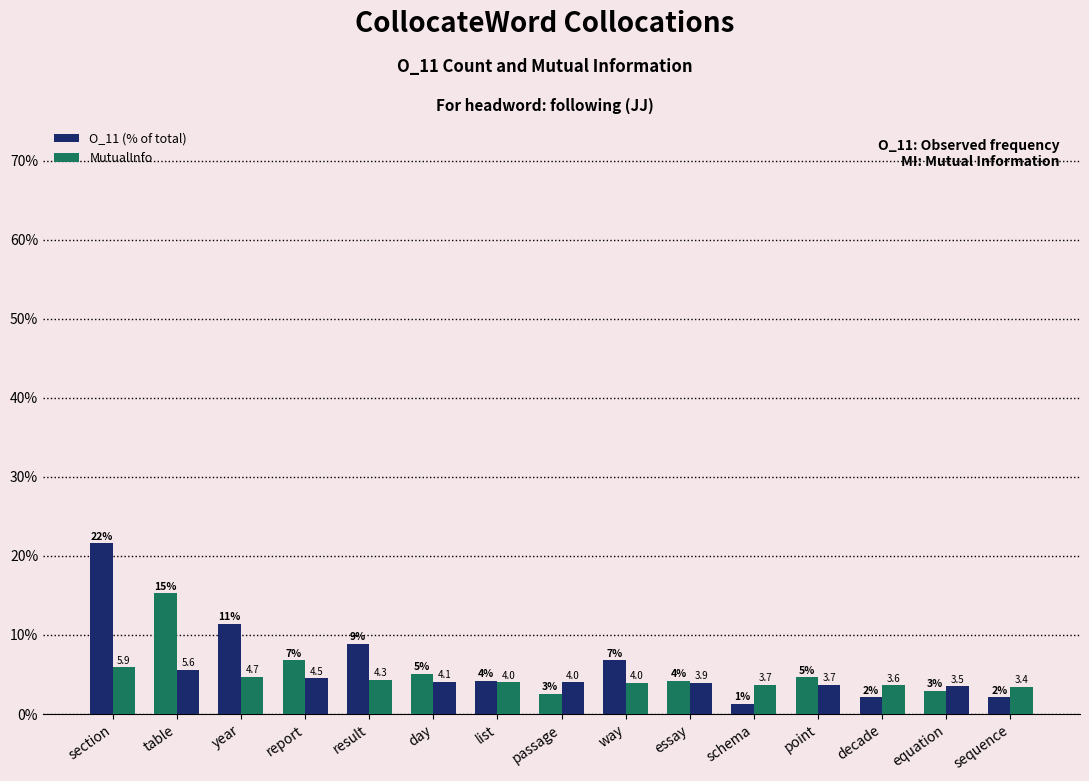

What is the average value of the O_11 (% of total) series?

6.7